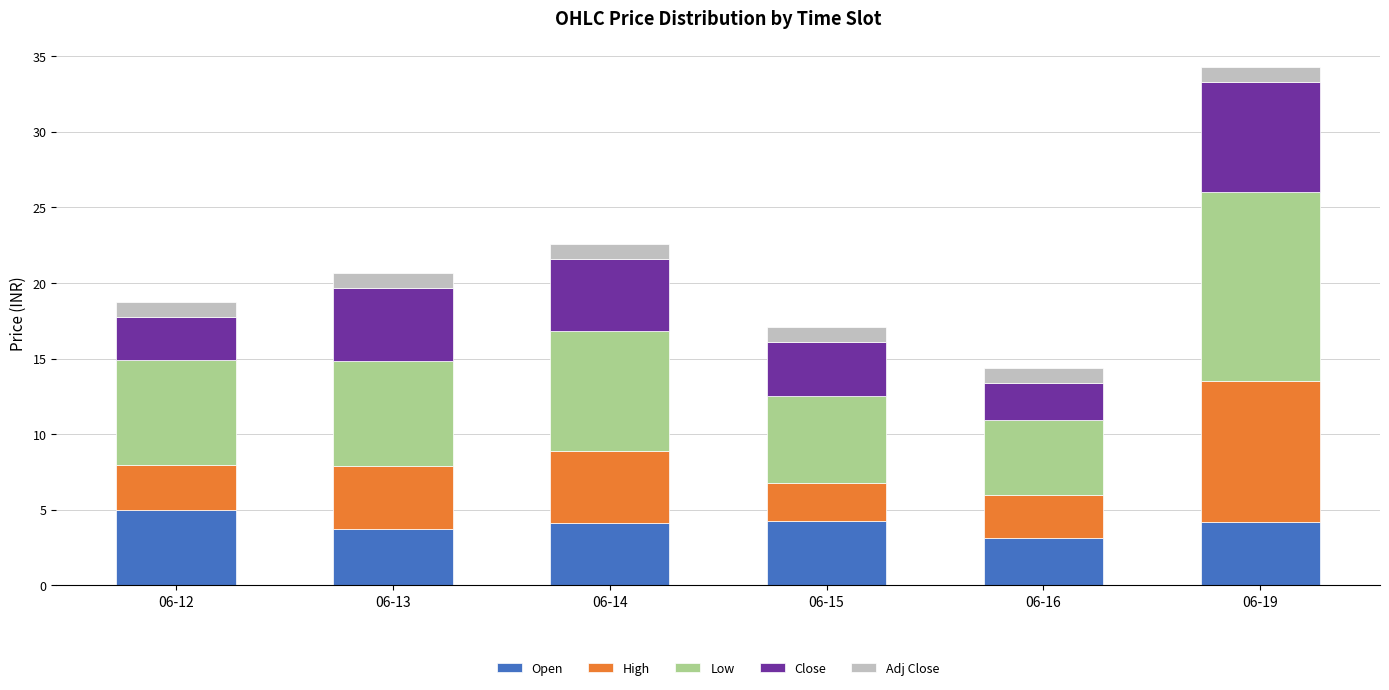

What is the minimum value for Open?

3.1